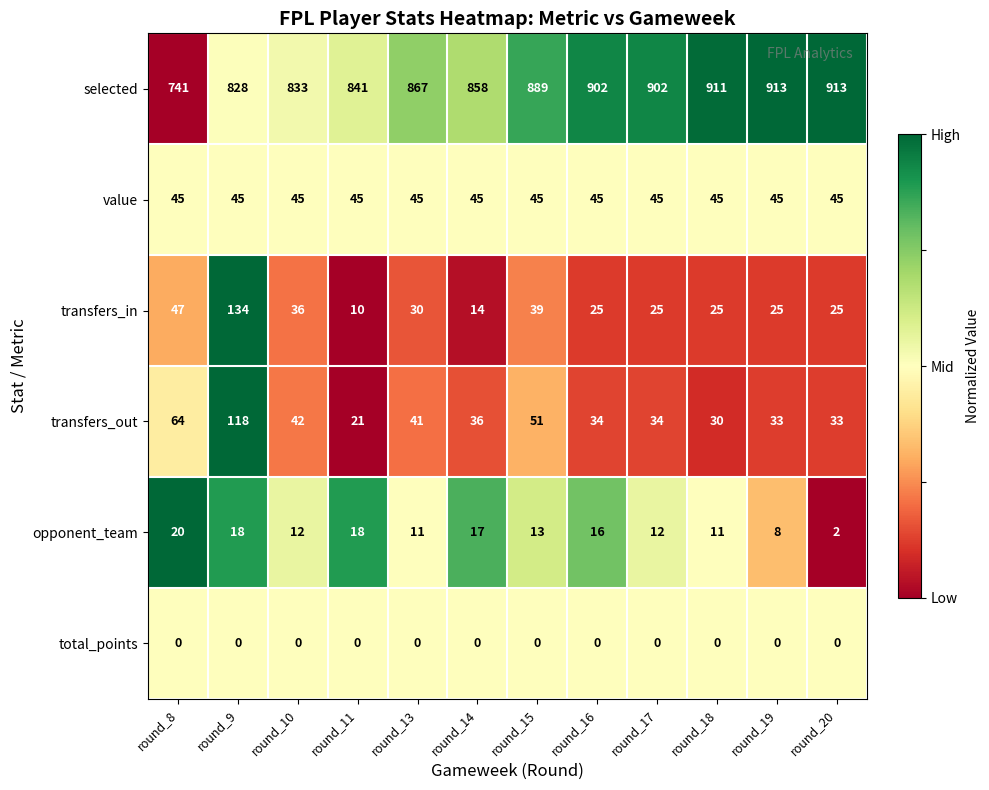

What is the spread (max minus min) of values at round_9?

828